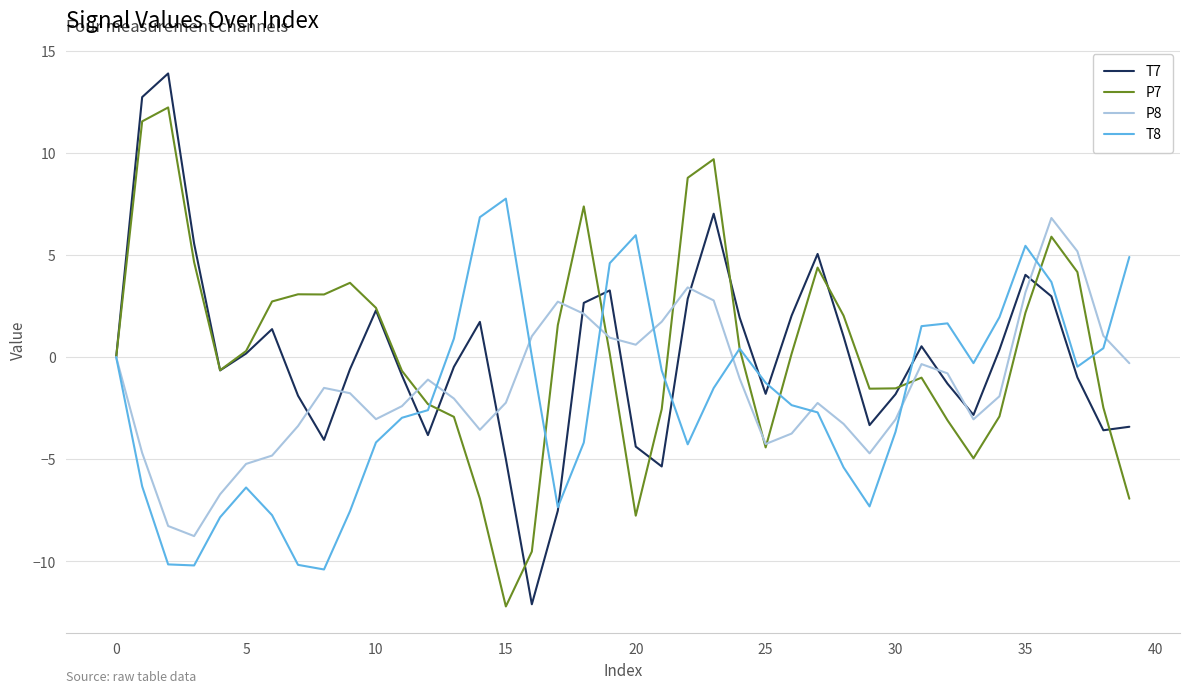

What is the greatest value displayed?

13.9